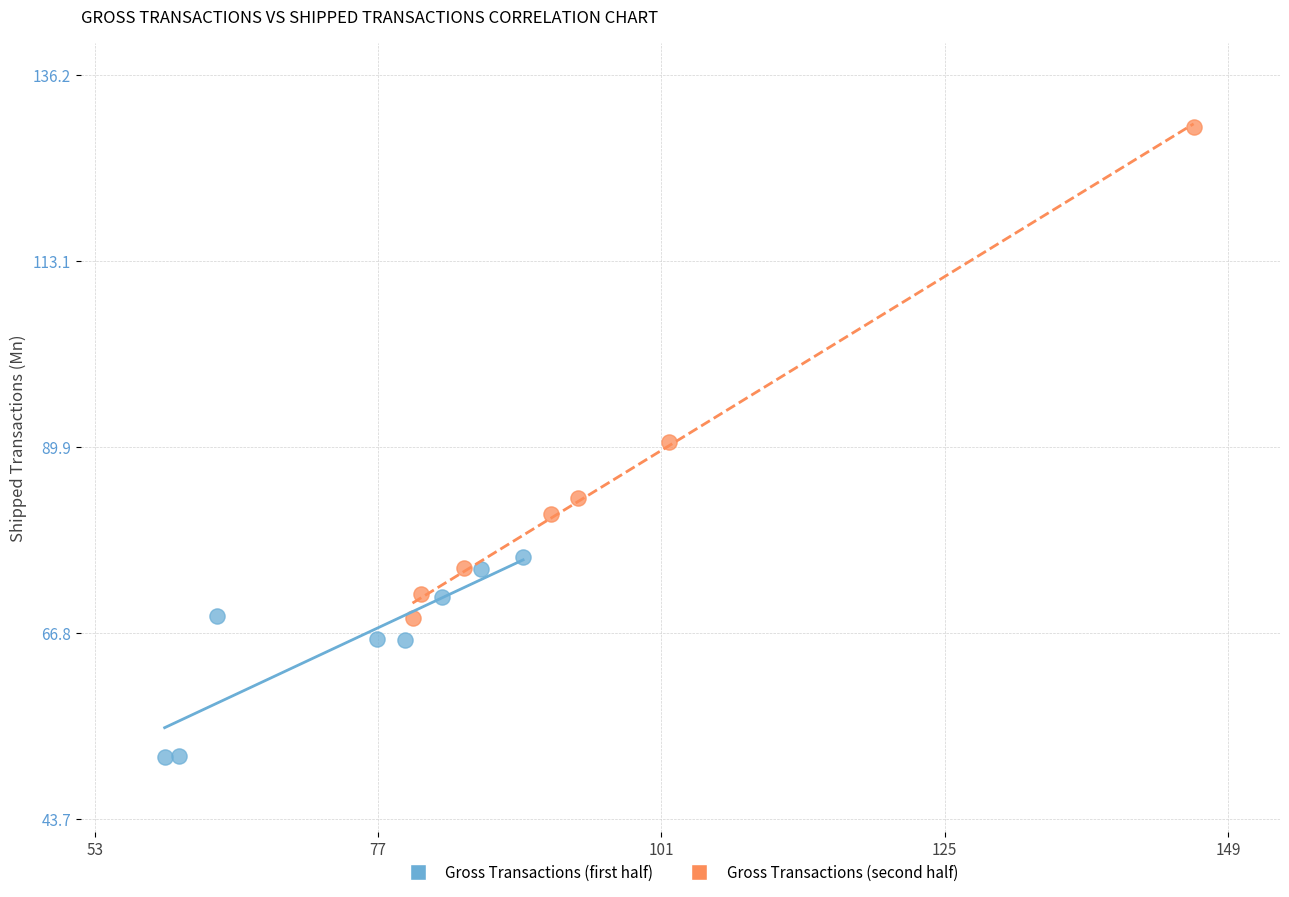

Which series reaches the minimum Y coordinate?

Gross Transactions (first half)